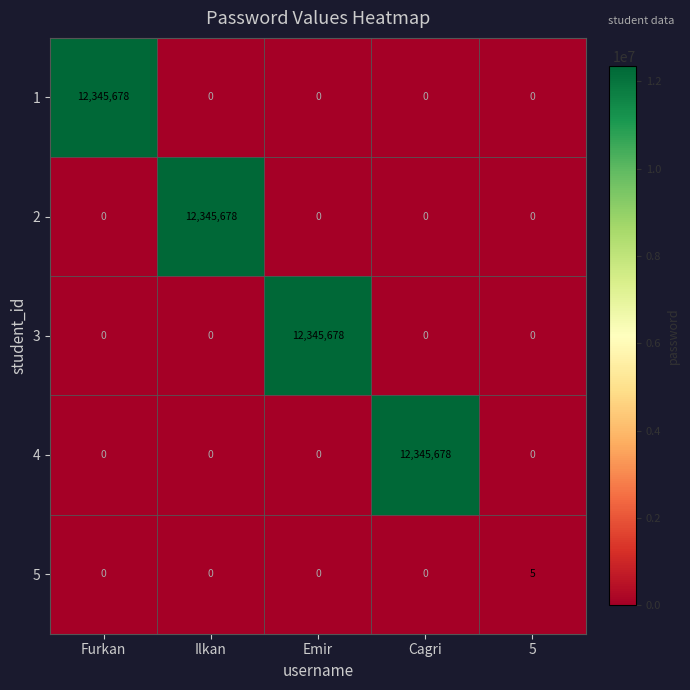

What is the spread (max minus min) of values at Furkan?

12345678